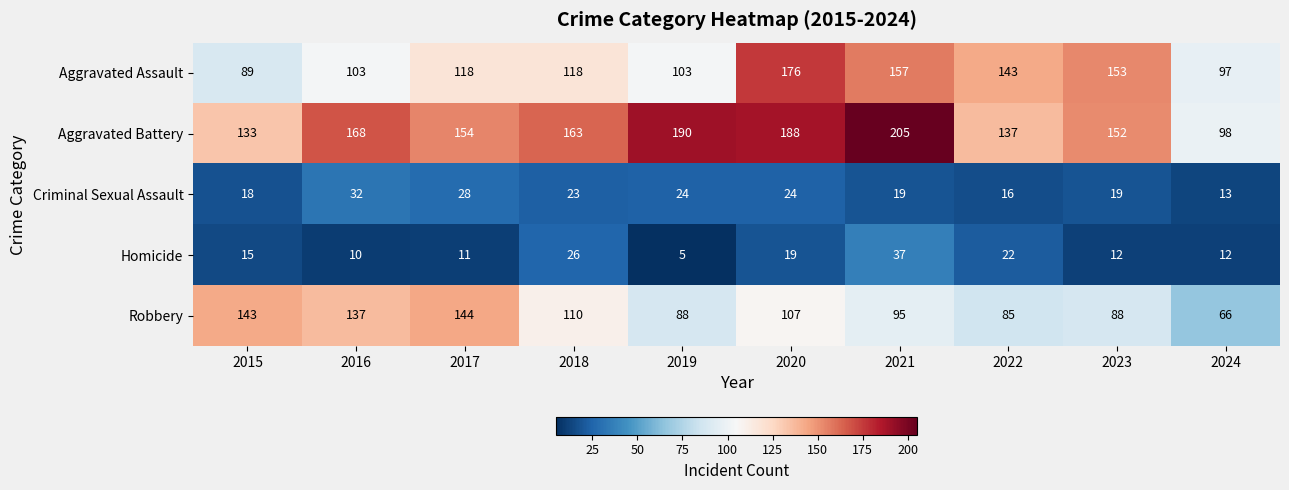

What is the minimum value shown in the chart?

5